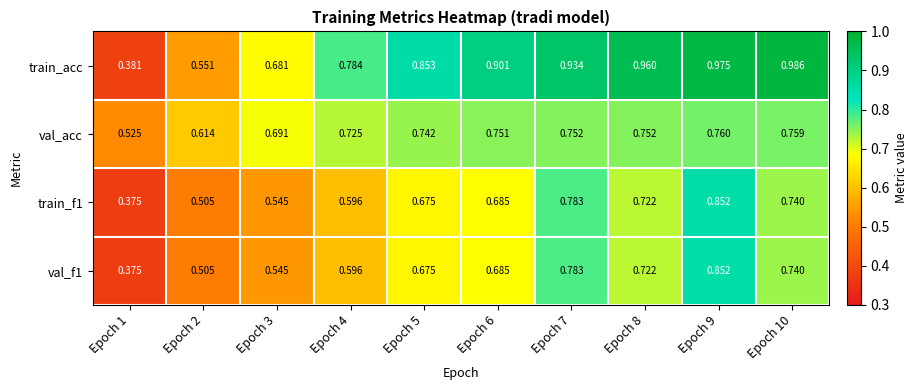

Between Epoch 3 and Epoch 4, which series saw the biggest shift?

train_acc